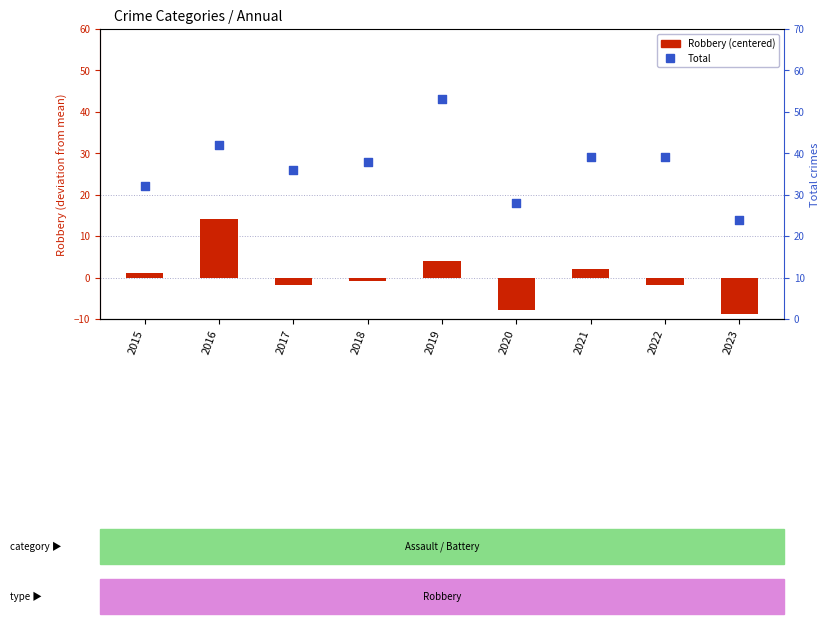

Which series has the largest Y range (max minus min)?

Total